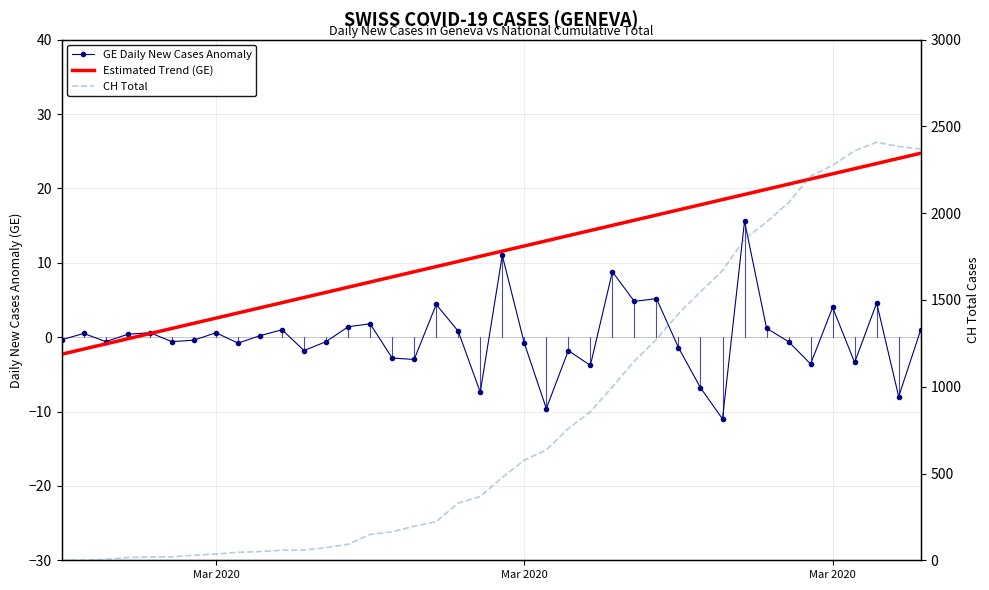

What is the total value across all series at Mar 2020?

-2.6